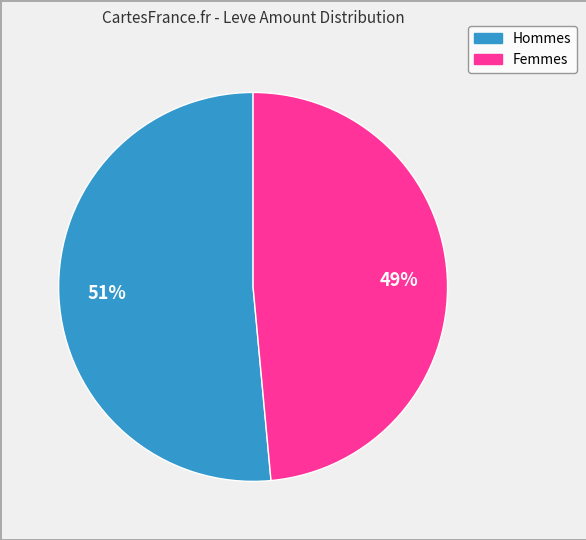

To the nearest percent, what is the average slice percentage?

50%